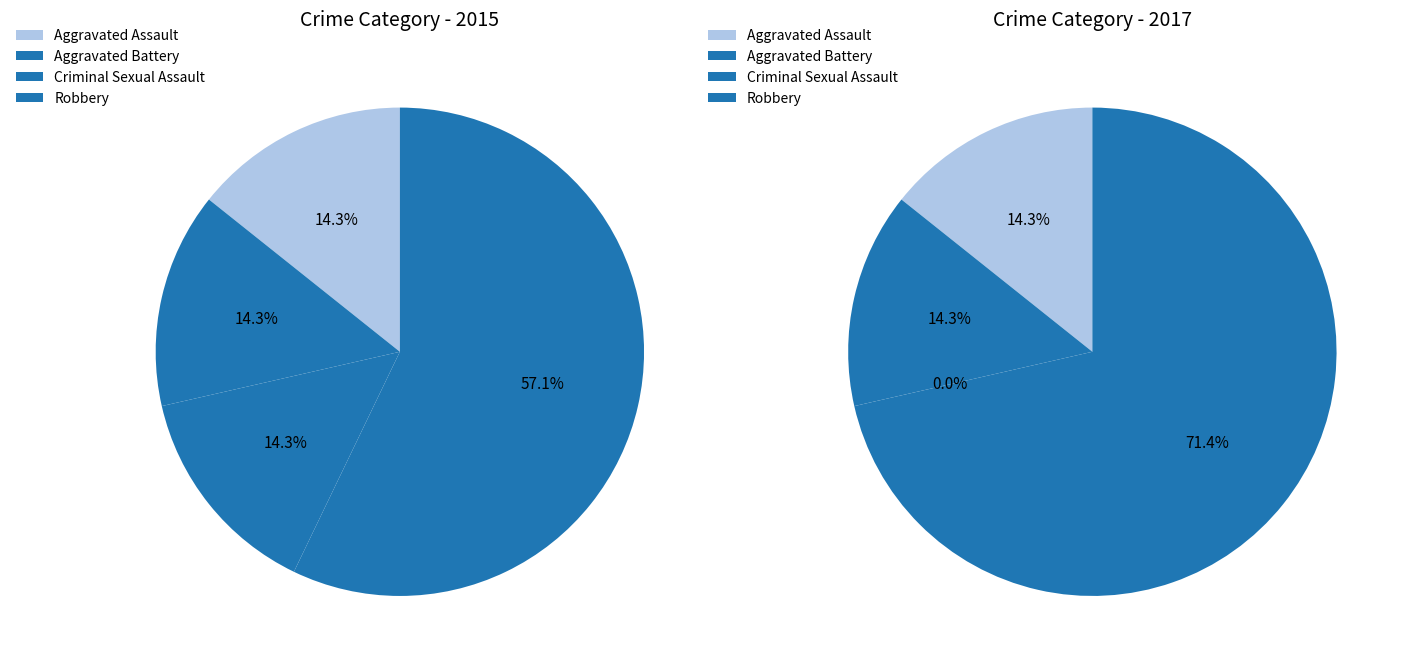

True or false: Criminal Sexual Assault accounts for 6% of the total.

False